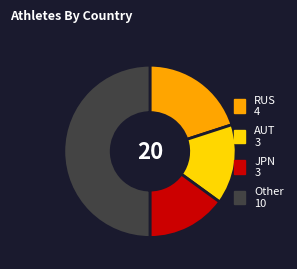

Do RUS 4 and AUT 3 together represent more than half of the pie?

No